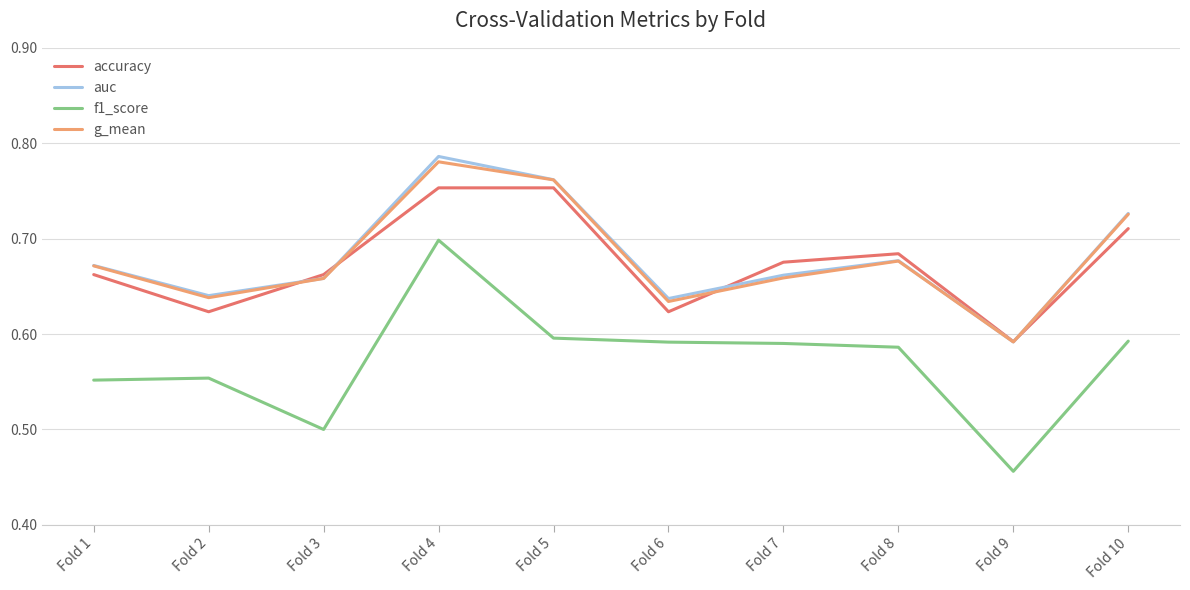

Is it true that g_mean equals 0.7 at Fold 8?

True